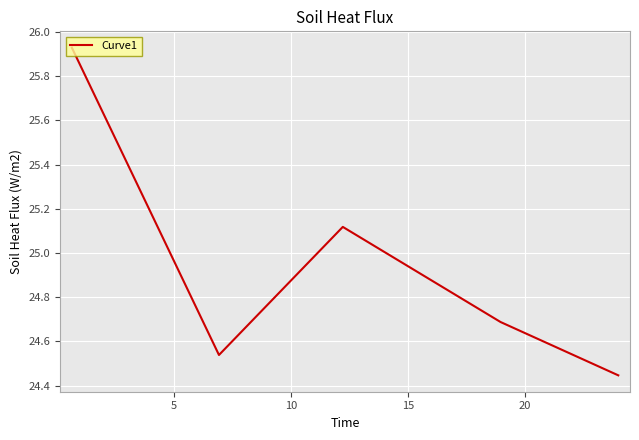

True or false: there are more than 0 points higher than both neighbors.

True